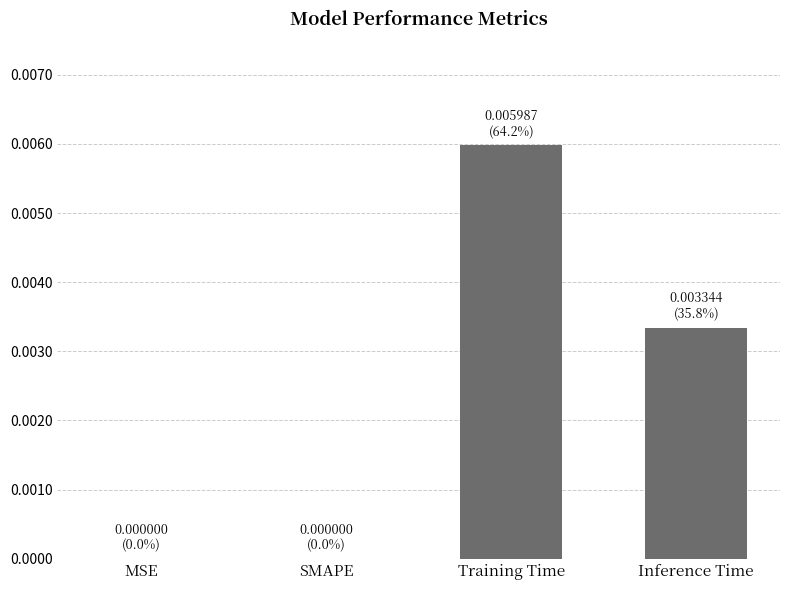

Which label corresponds to the largest value in the chart?

Training Time